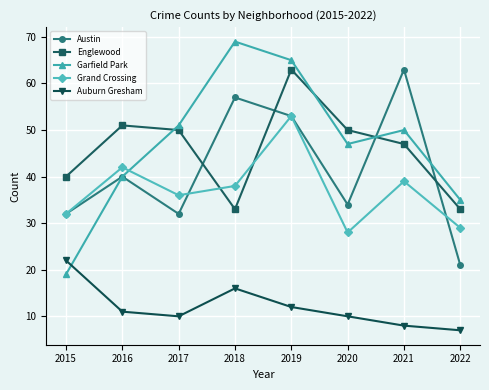

True or false: Englewood has more than 1 points higher than both neighbors.

True